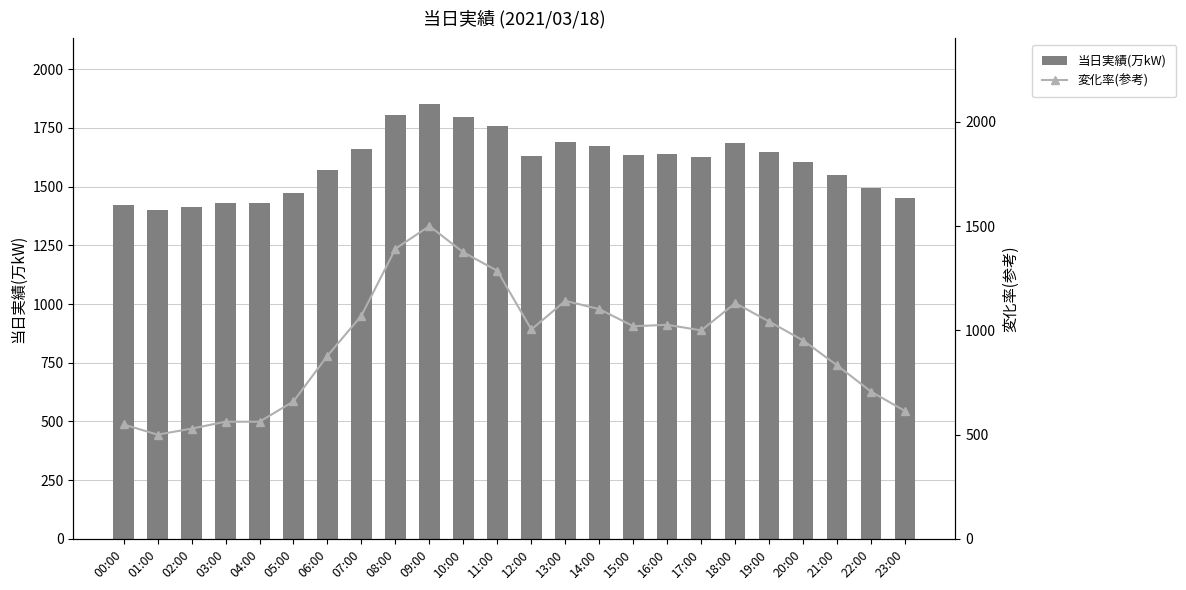

Which category has the highest value across all series?

09:00